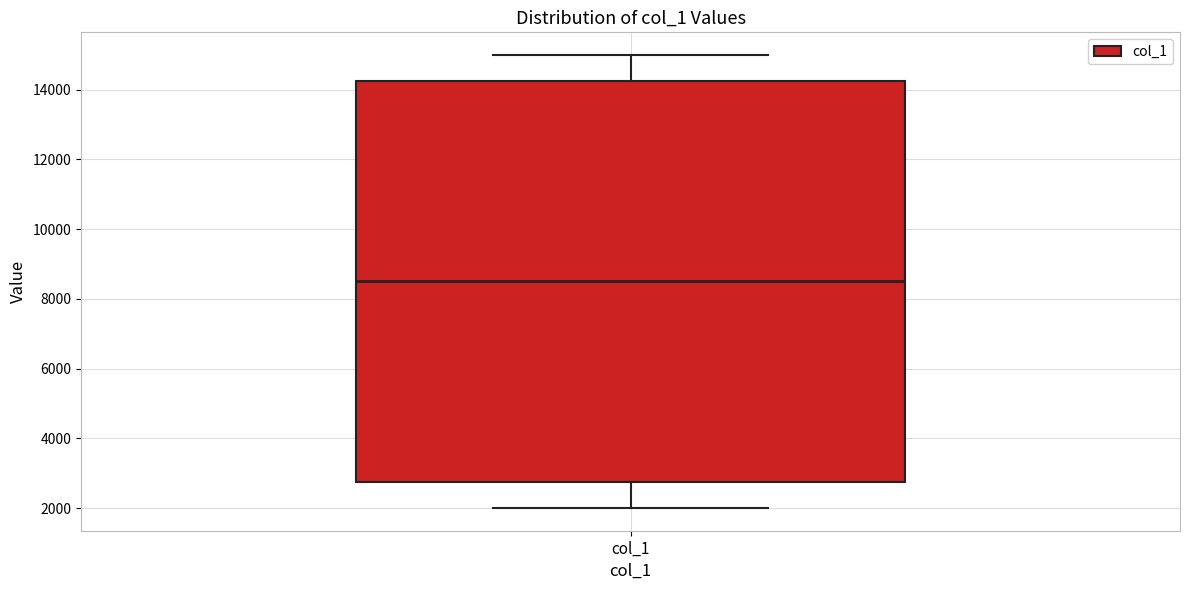

Read this box plot against the y-axis: the position of the median line, the range covered by the box, and the ends of both whiskers. The values are not printed on the chart, so give them approximately, as read against the axis.

median 8600, box 2800 to 14200, whiskers 2000 to 15000